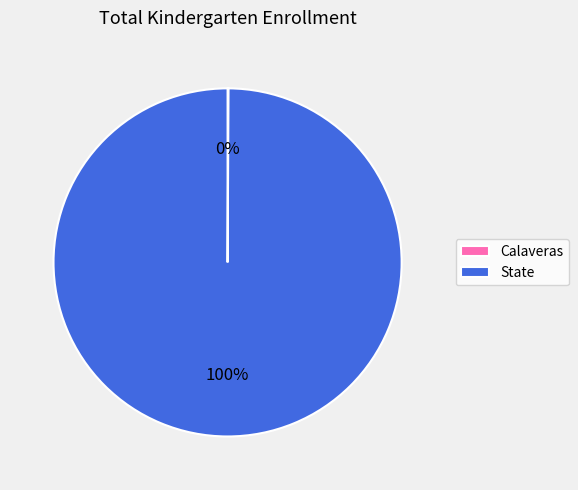

Which category accounts for the majority?

State